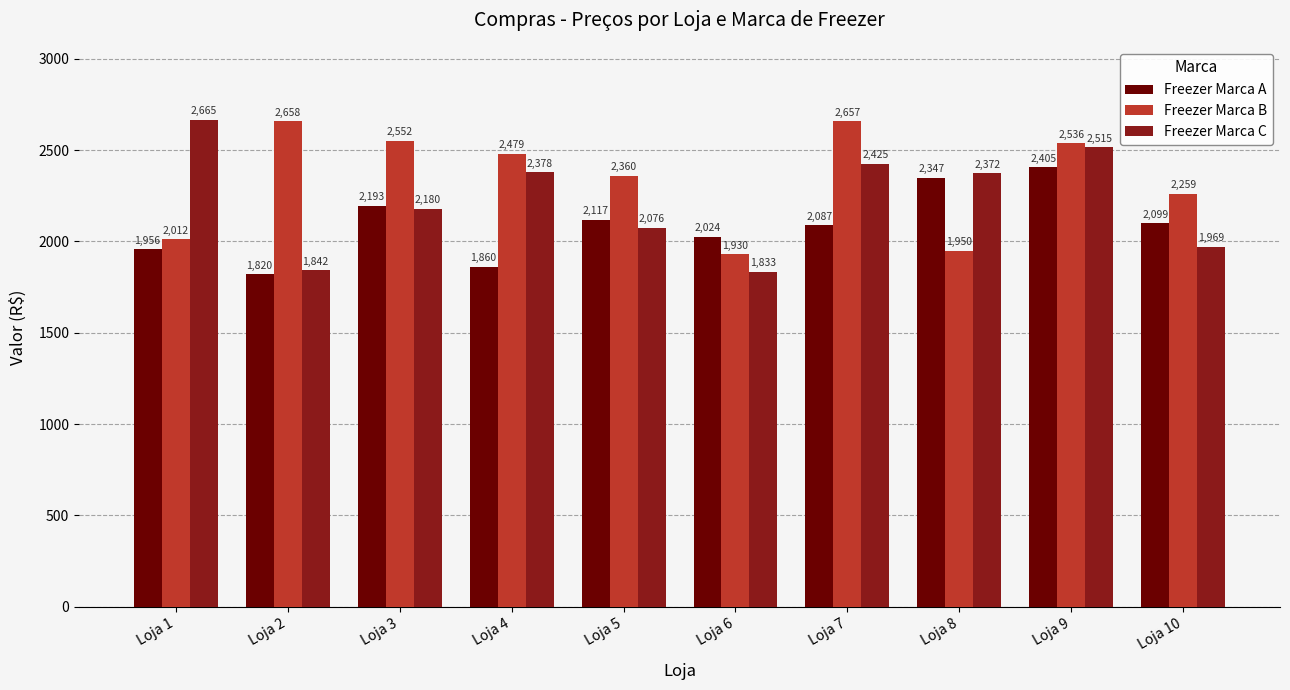

At which category is the sum across all series the highest?

Loja 9